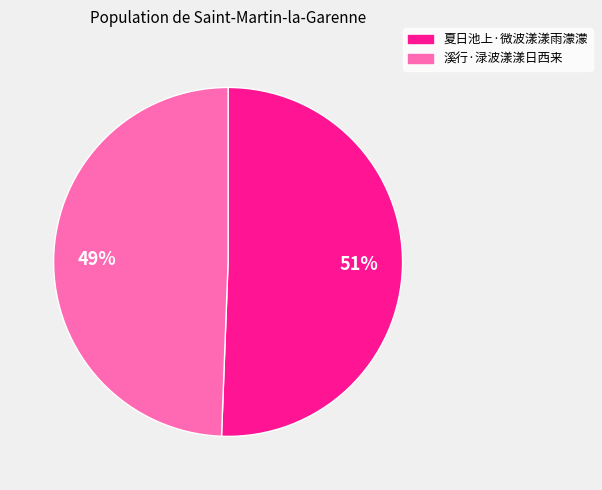

Is it true that 溪行·渌波漾漾日西来 is 38% of the pie?

False